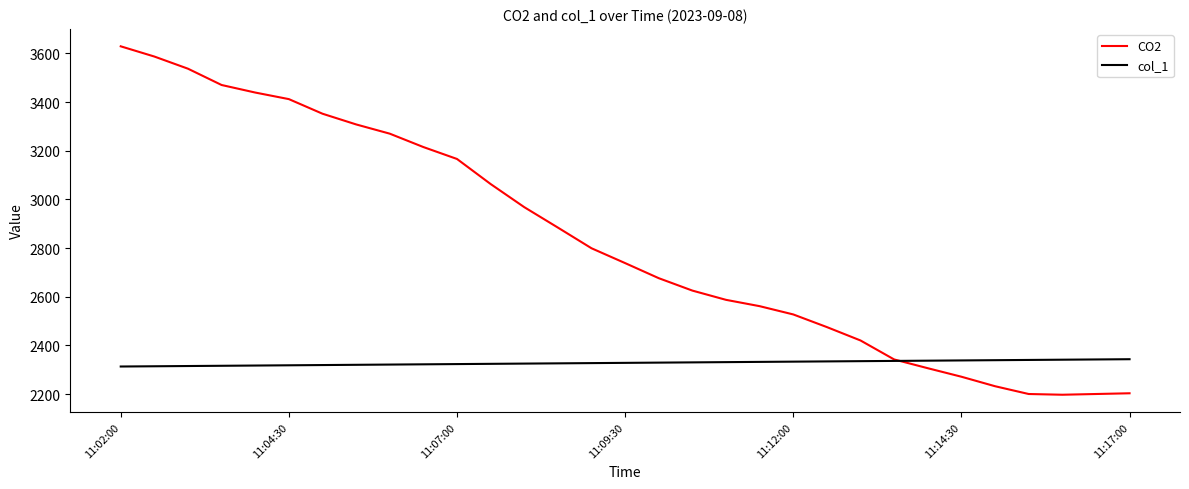

Which series has the widest spread of values?

CO2